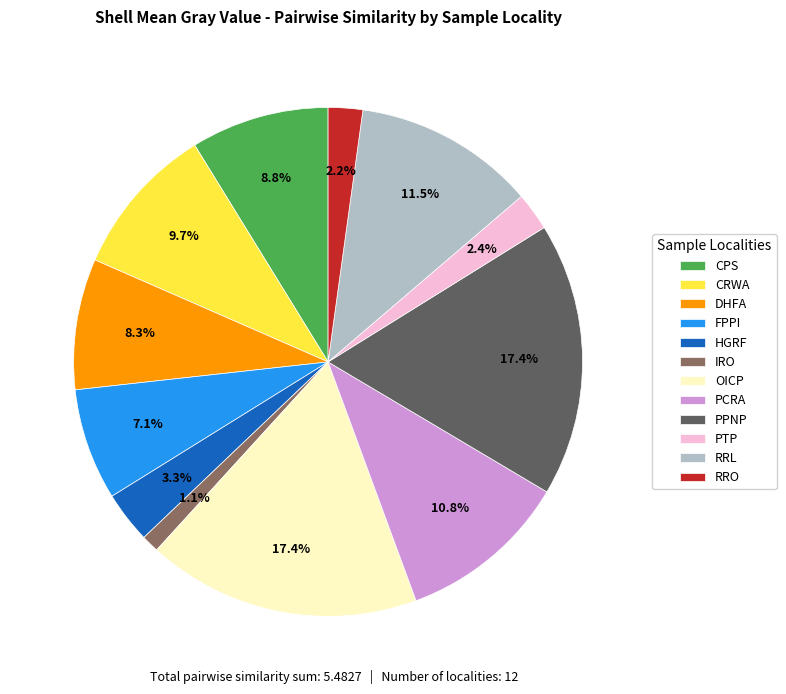

To the nearest percent, what portion does CPS represent?

9%